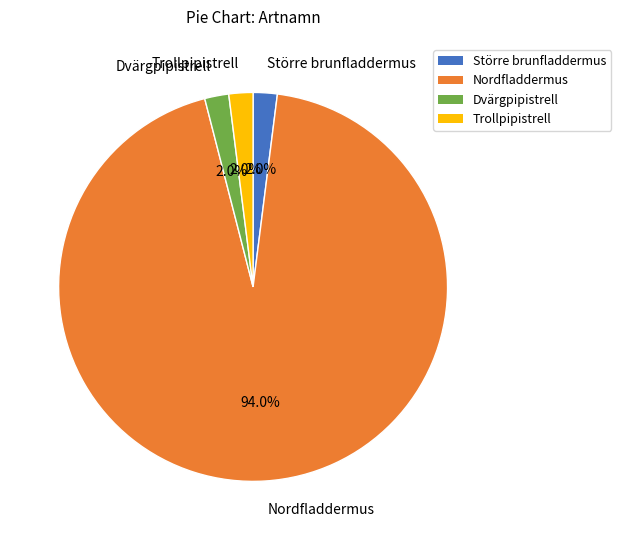

How many slices are in this pie chart?

4